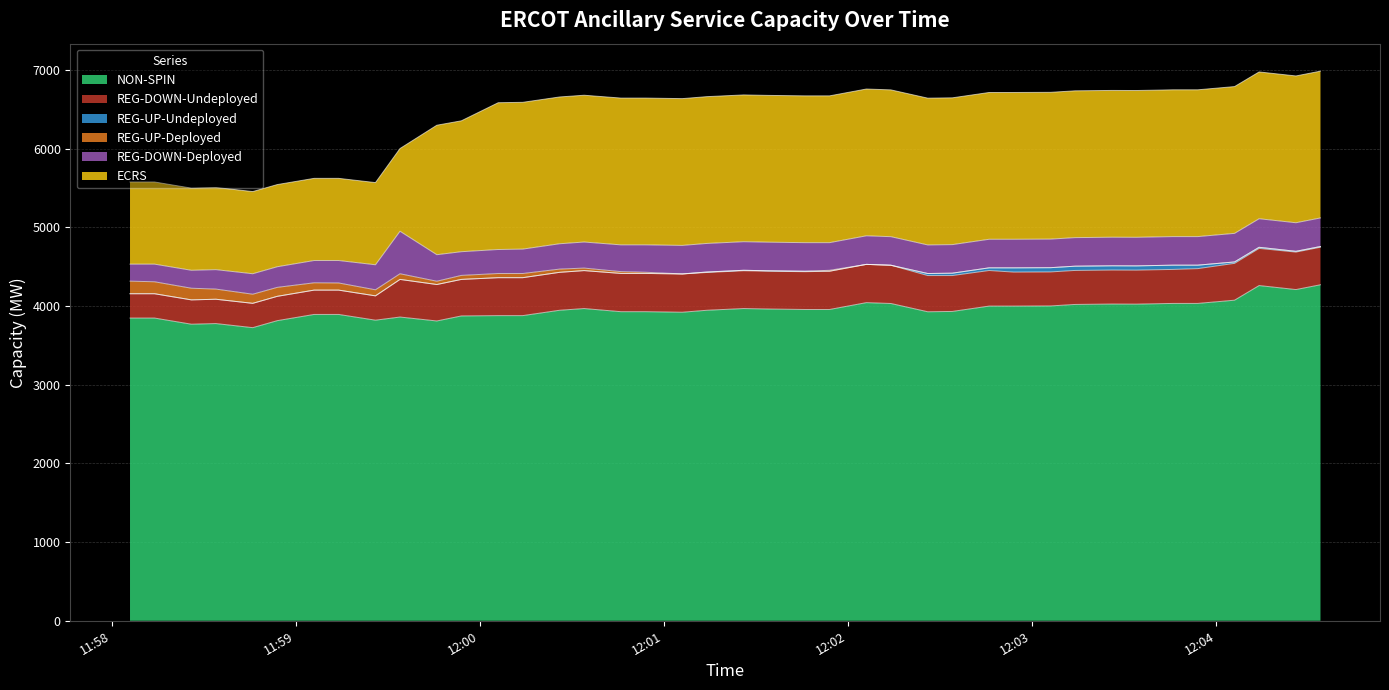

Which series has the widest spread of values?

ECRS